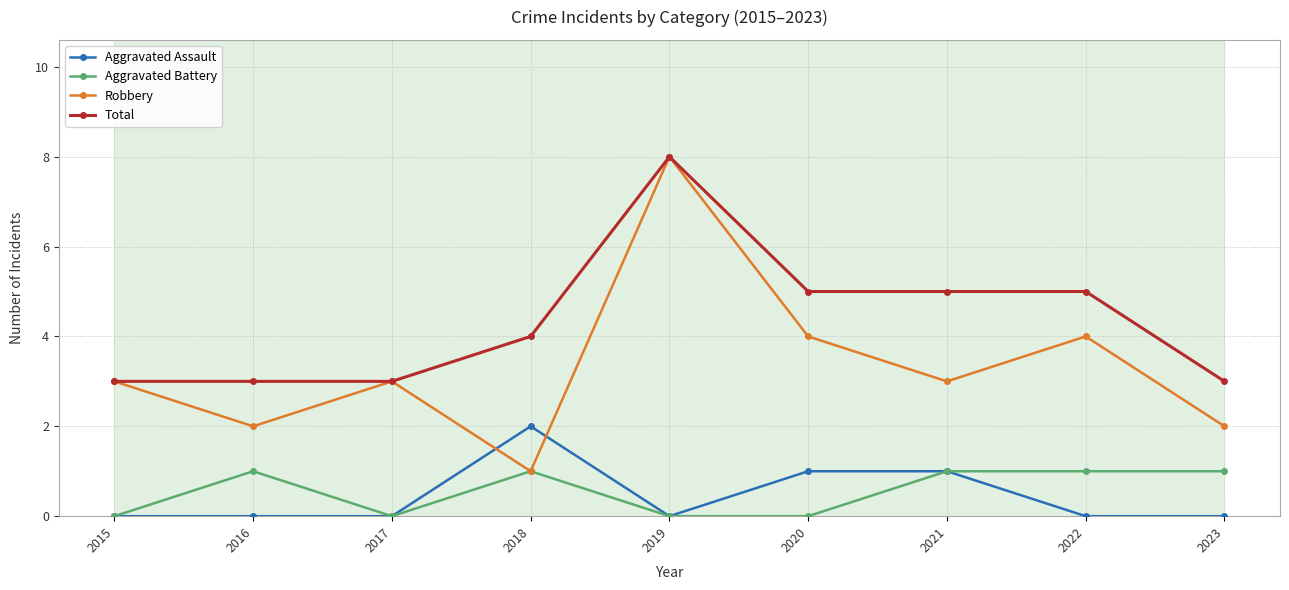

Rank the series at 2020 from highest to lowest value.

Total, Robbery, Aggravated Assault, Aggravated Battery